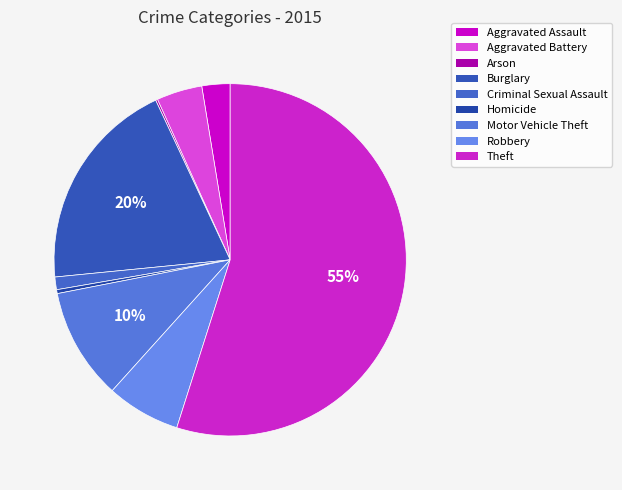

Which category accounts for the majority?

Theft